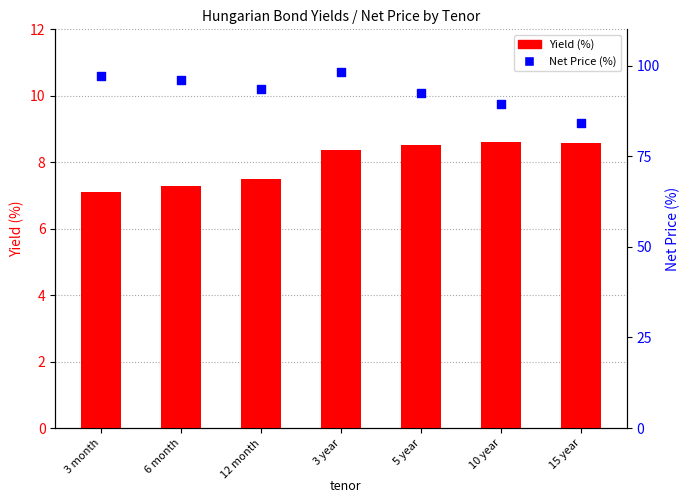

Which series reaches the minimum Y coordinate?

Yield (%)